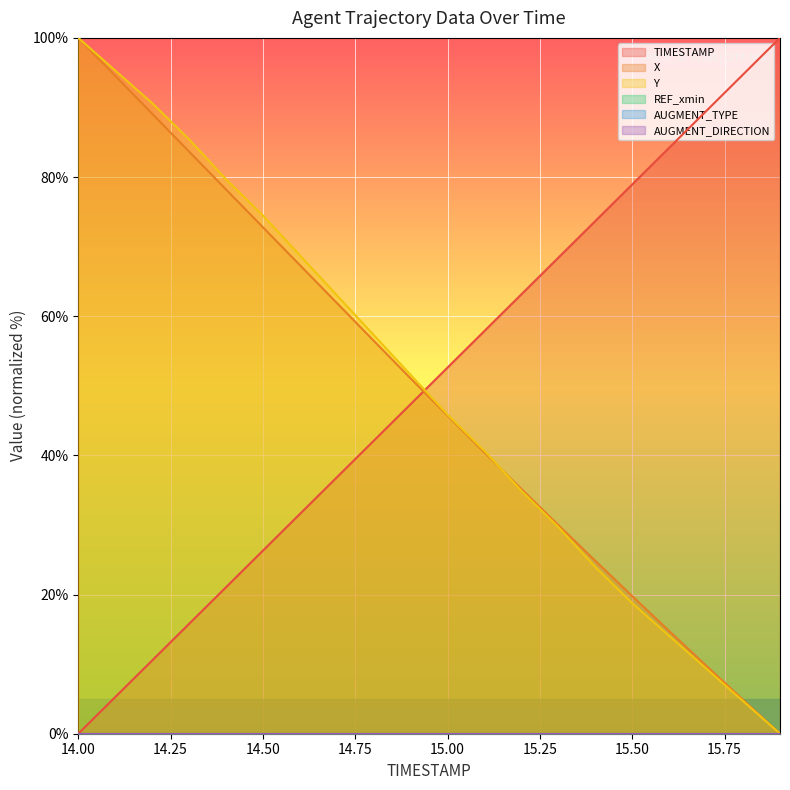

Does the chart display data point markers on the line(s)?

No